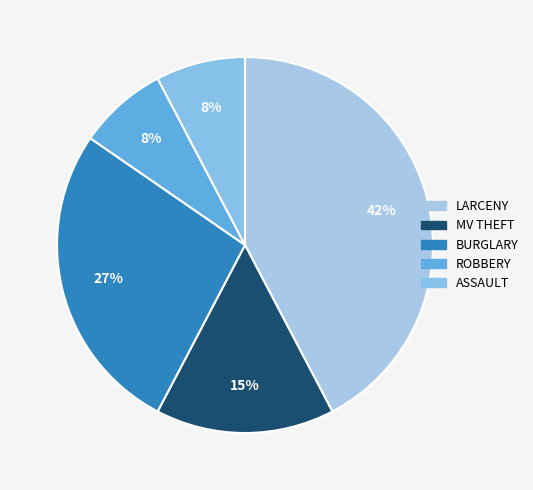

What is the total percentage of BURGLARY and MV THEFT?

42.3%